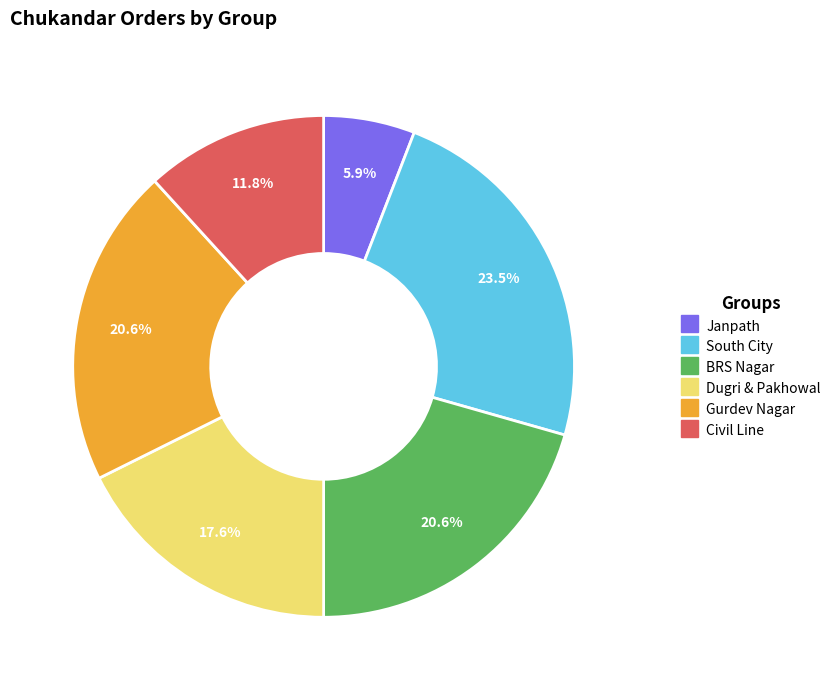

To the nearest percent, what is the average slice percentage?

17%